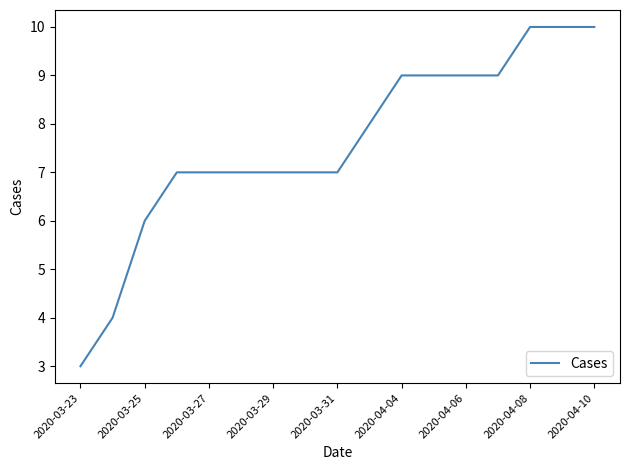

What is the difference between the maximum and minimum values?

7